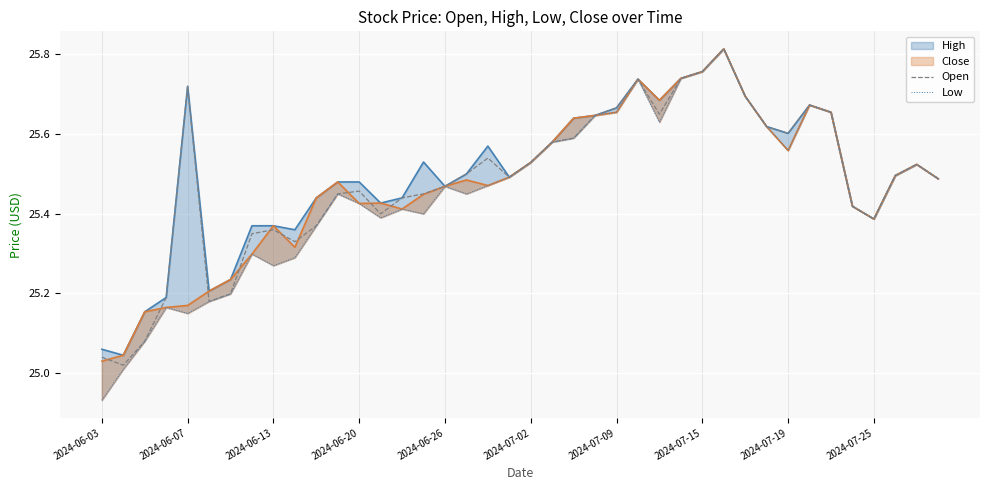

Is it true that Low equals 25.6 at 22?

True